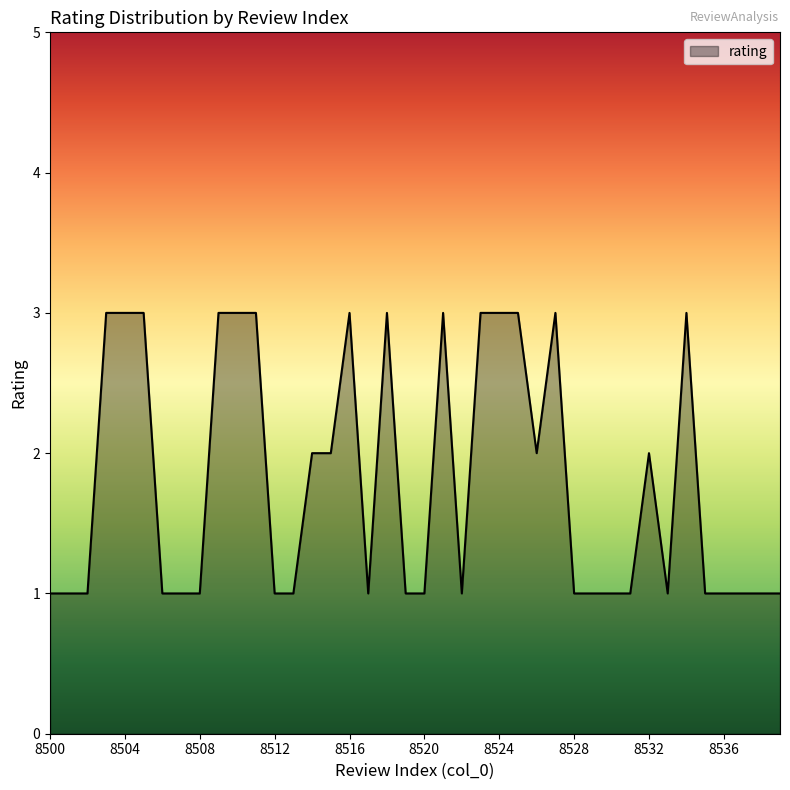

What is the greatest value displayed?

3